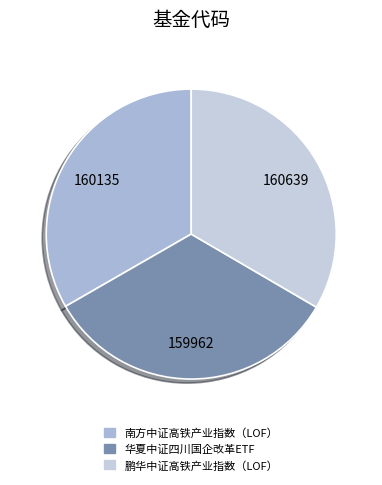

To the nearest percent, what percentage of the pie is 南方中证高铁产业指数（LOF）?

33%